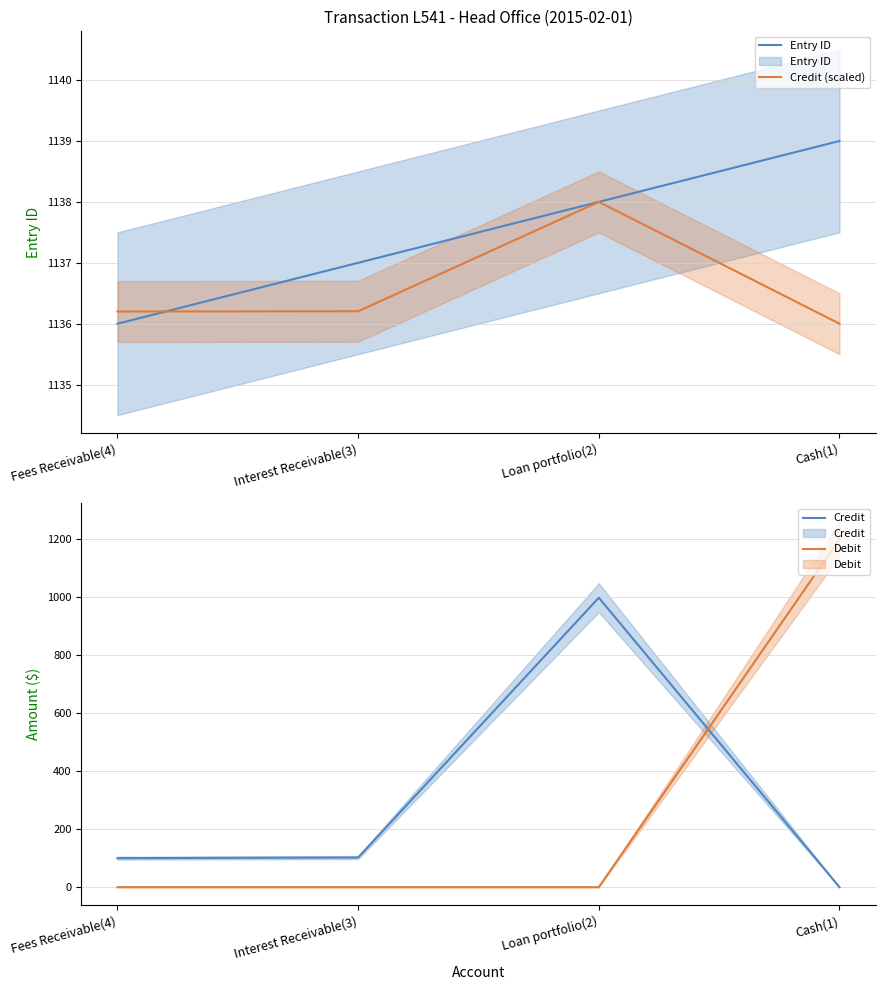

Reading right to left, extract all data points from this chart.

Entry ID: 1139.0	1138.0	1137.0	1136.0
Credit (scaled): 1136.0	1138.0	1136.2	1136.2
Credit: 0.0	997.9	102.1	100.0
Debit: 1200.0	0.0	0.0	0.0